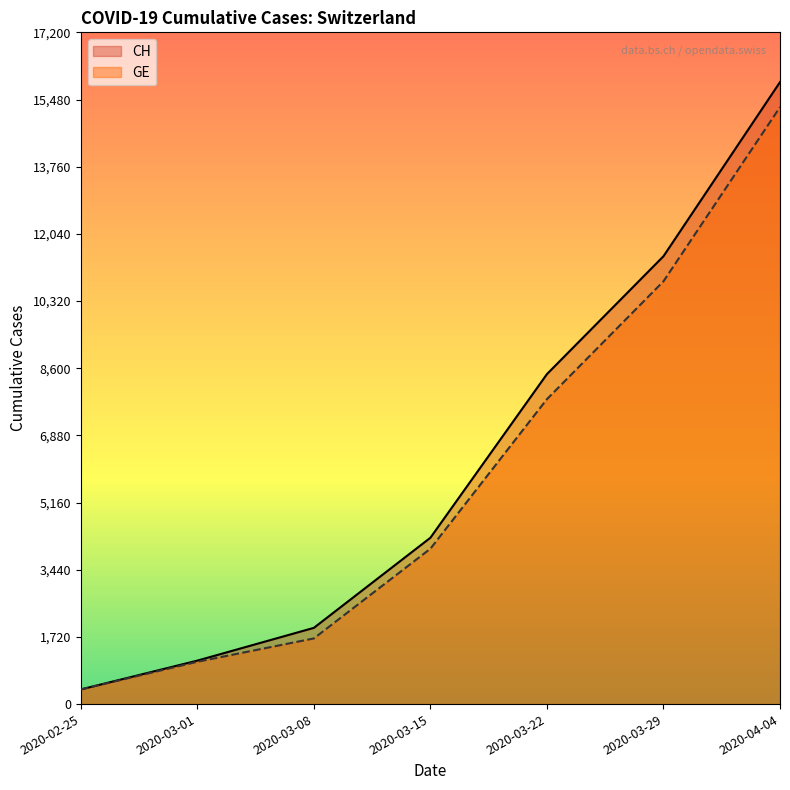

True or false: CH has a value of 375 at 2020-02-25.

True